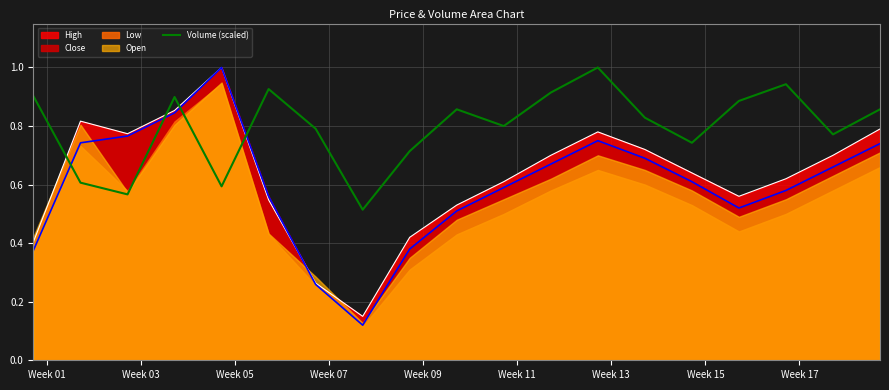

True or false: there are more than 0 points higher than both neighbors.

True